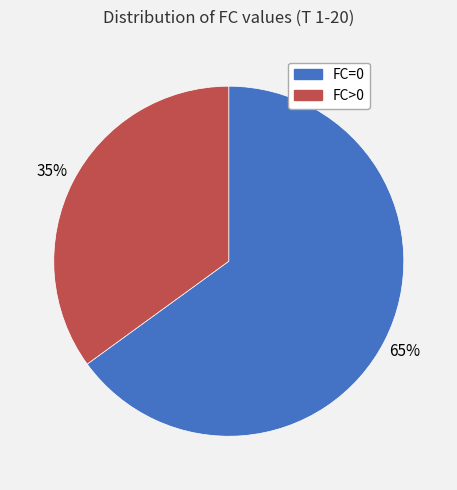

Is there a majority slice in this chart?

Yes